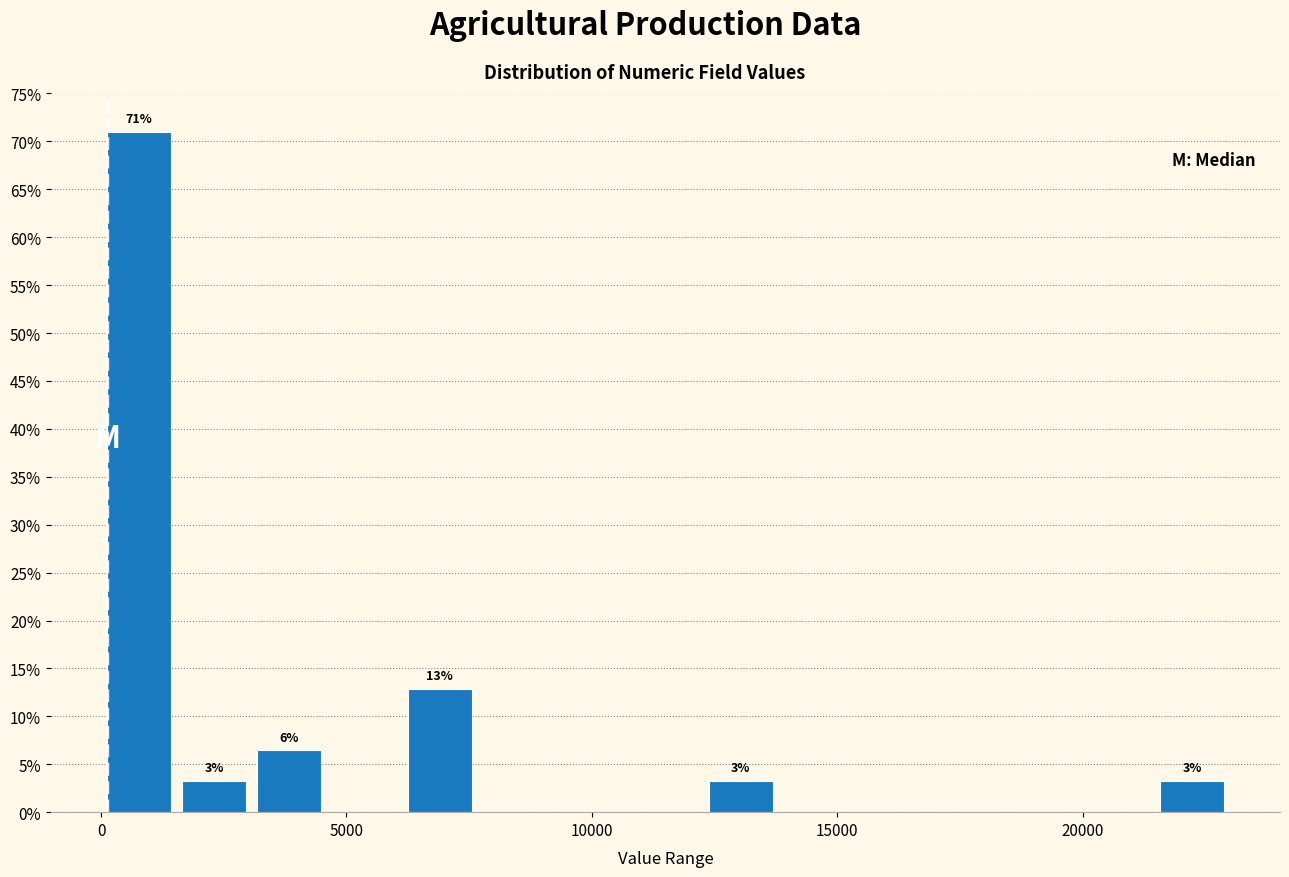

Read against the x-axis, roughly where is the centre of the tallest bar?

1000